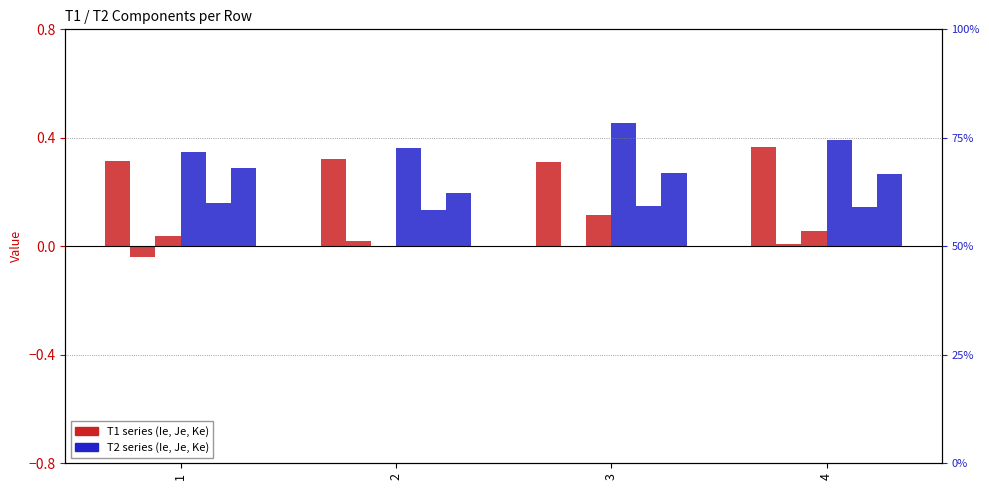

Which series changed the most between 2 and 4?

T2_Ke